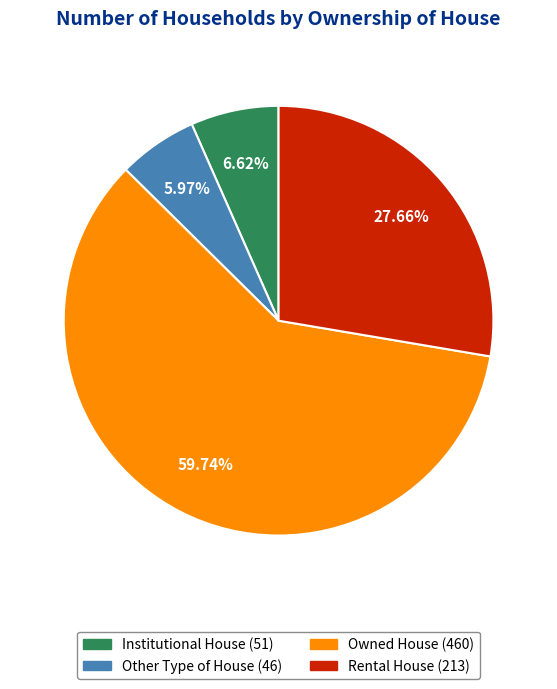

To the nearest percent, what percentage of the pie is Owned House?

60%